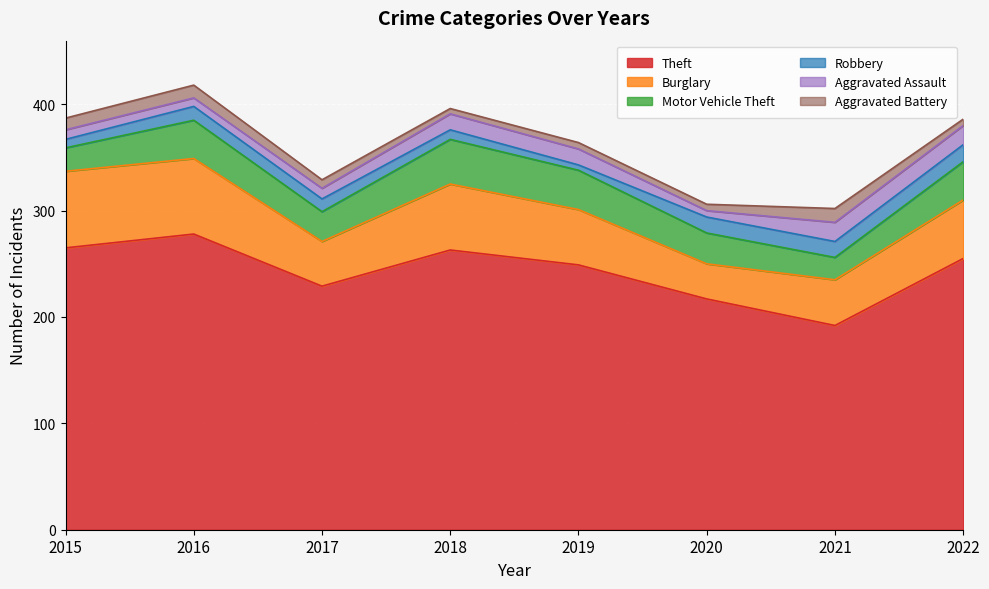

Which series has the largest total across all categories?

Theft